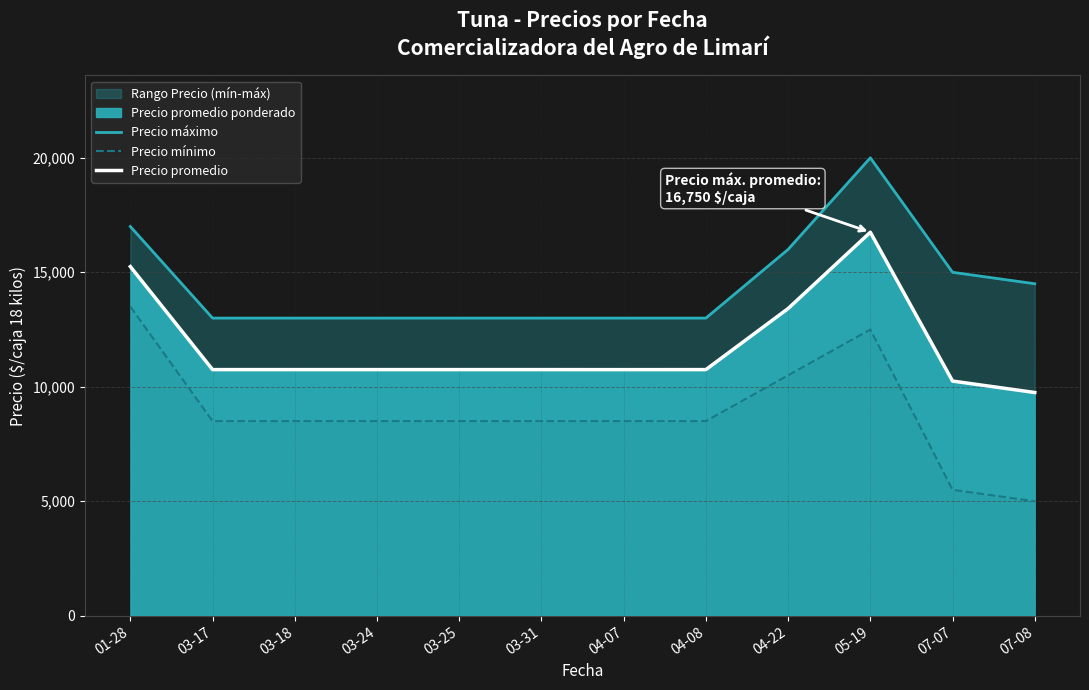

The Precio mínimo series shows 12500 at 05-19. True or false?

True